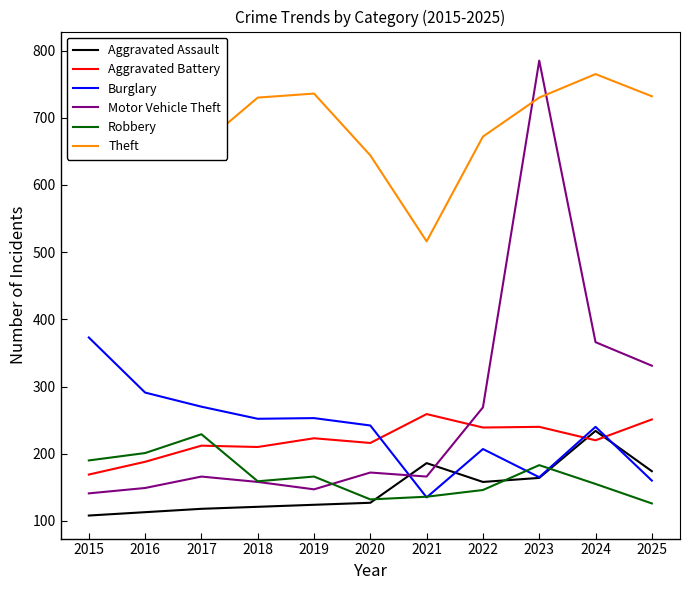

Count the number of data series in this chart.

6